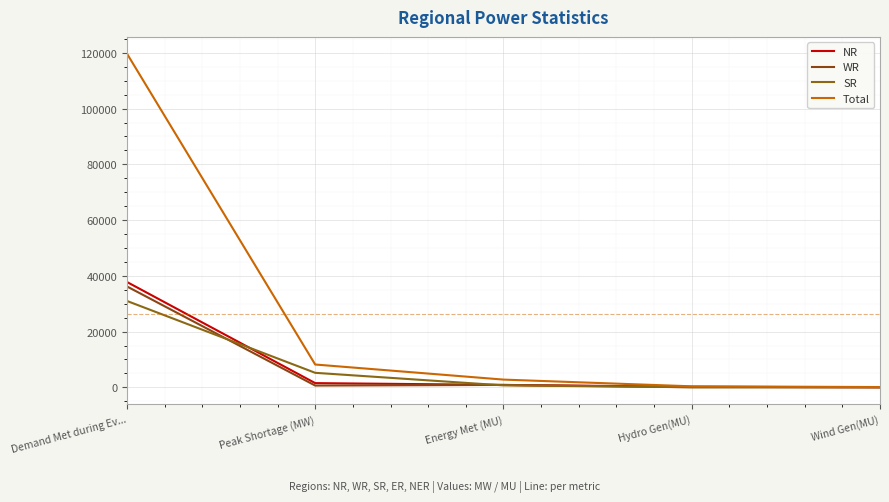

How many series are shown in this chart?

4